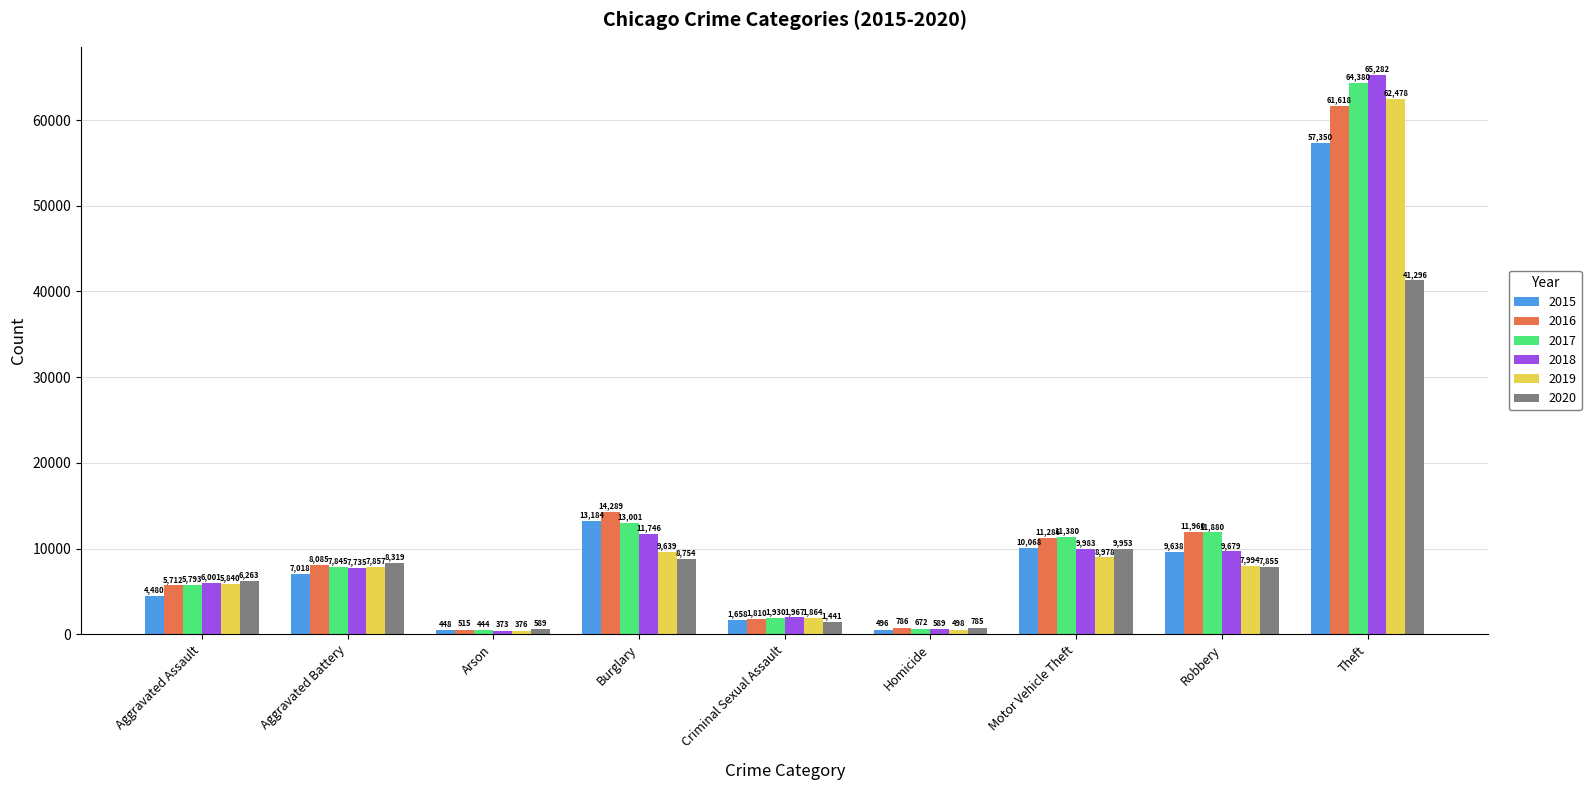

What is the difference between the highest and lowest values at Arson?

216